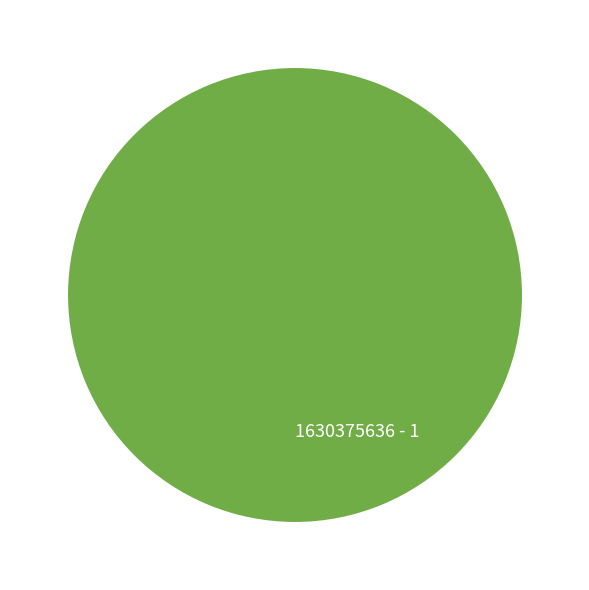

Does 1630375636 - 1 represent more than half of the total?

Yes